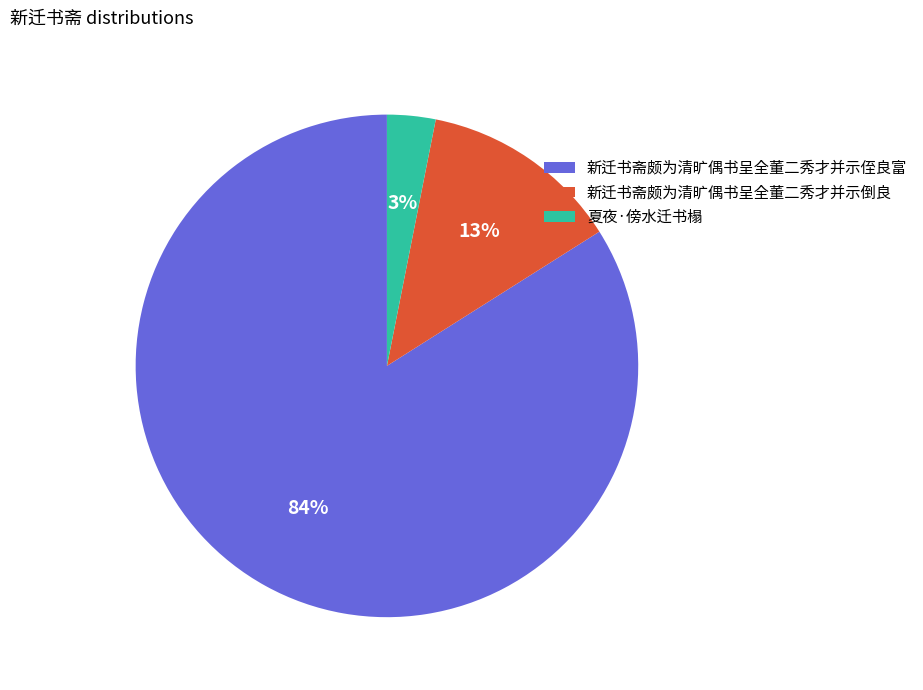

To the nearest percent, what percentage of the pie is 夏夜·傍水迁书榻?

3%